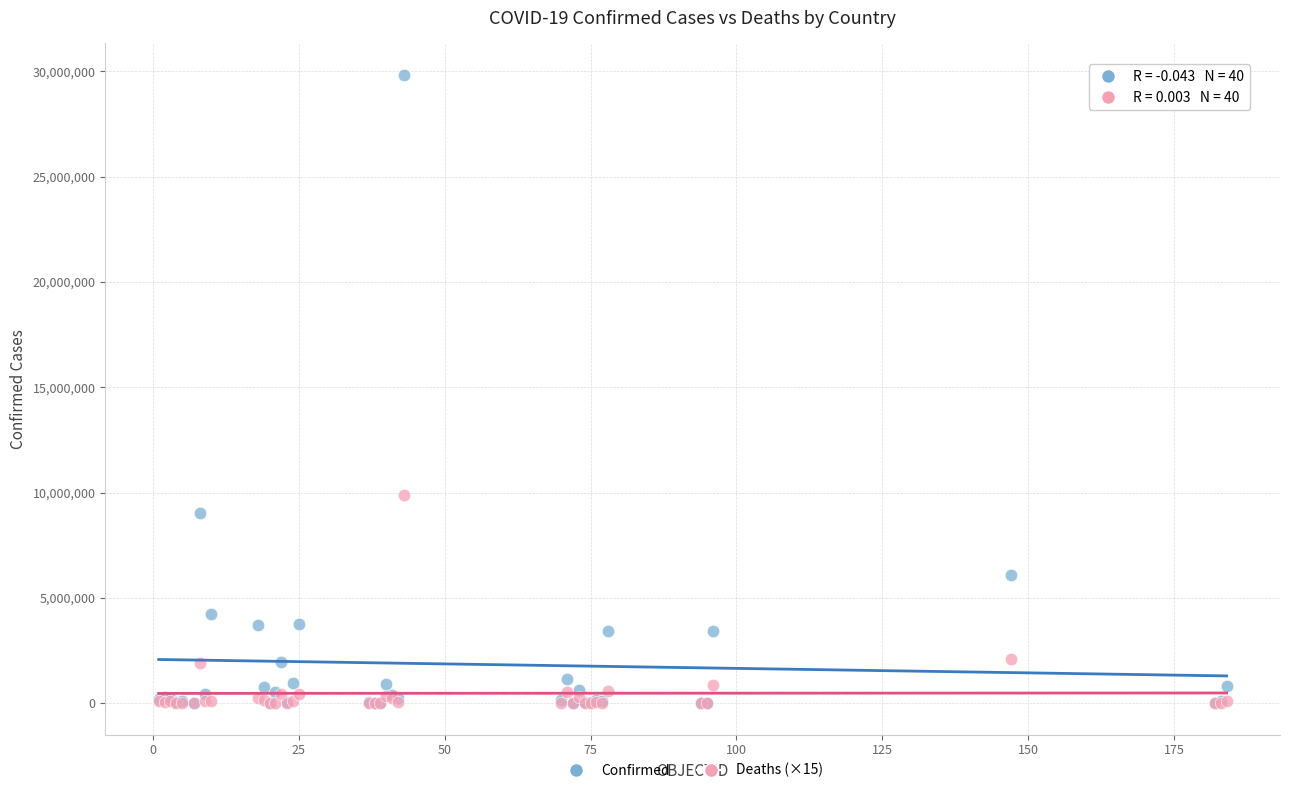

Across all series, what Y value is closest to 14919027?

9885585